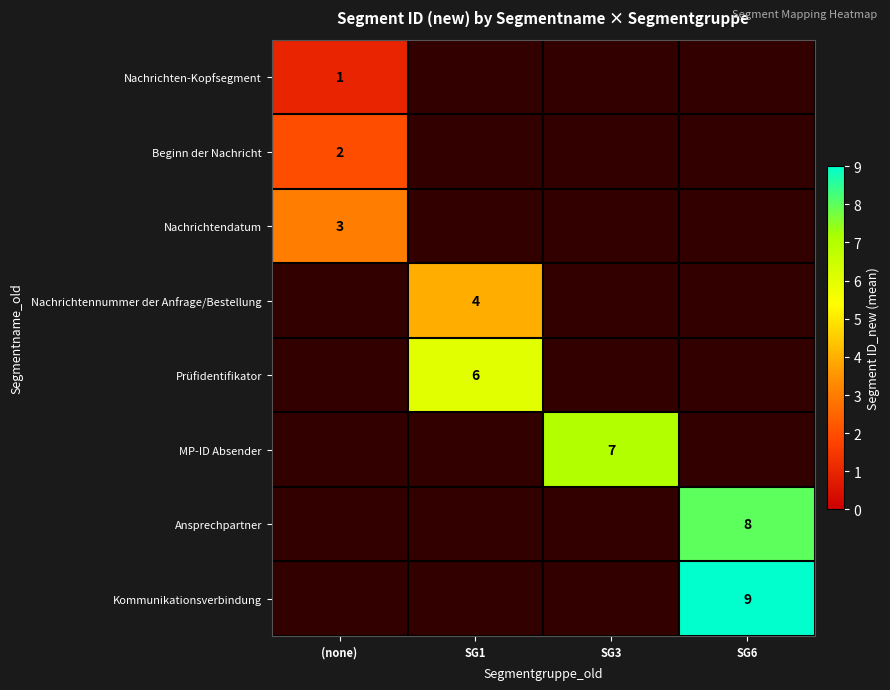

Is the value of MP-ID Absender at SG3 greater than the value of Nachrichtendatum at (none)?

Yes